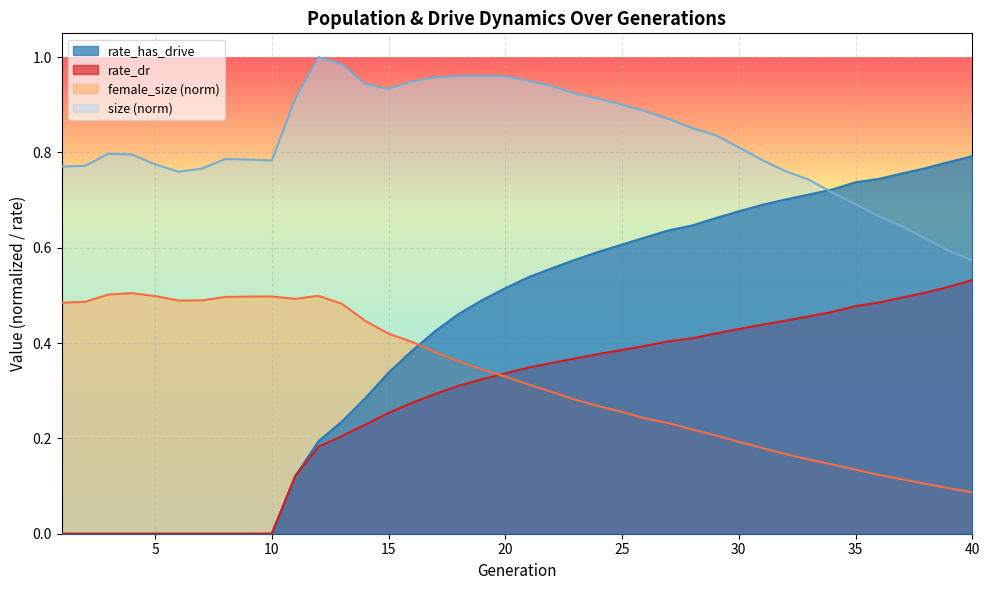

True or false: size has more than 1 interior local peaks.

True